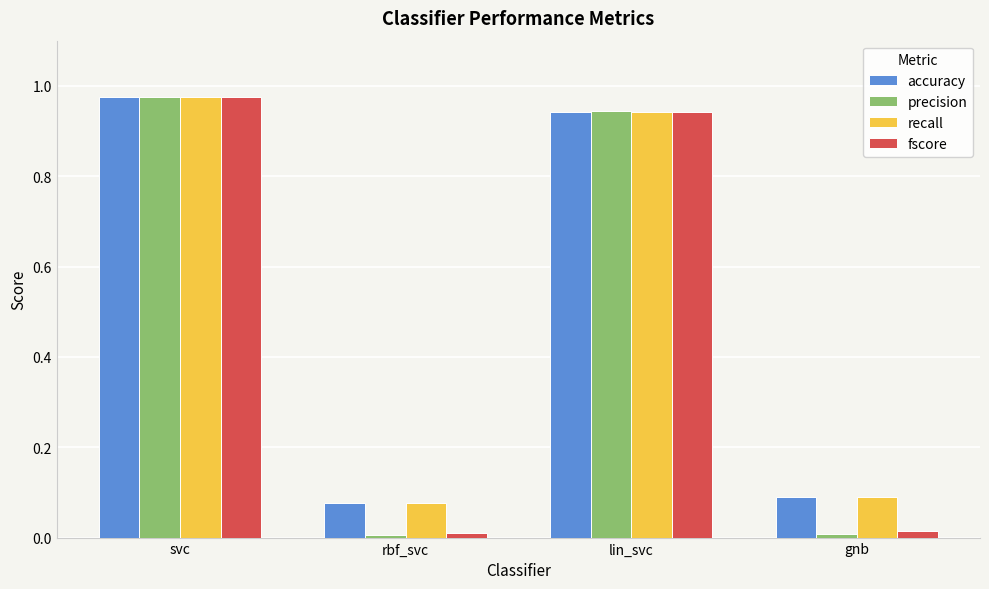

At which category is the sum across all series the highest?

svc